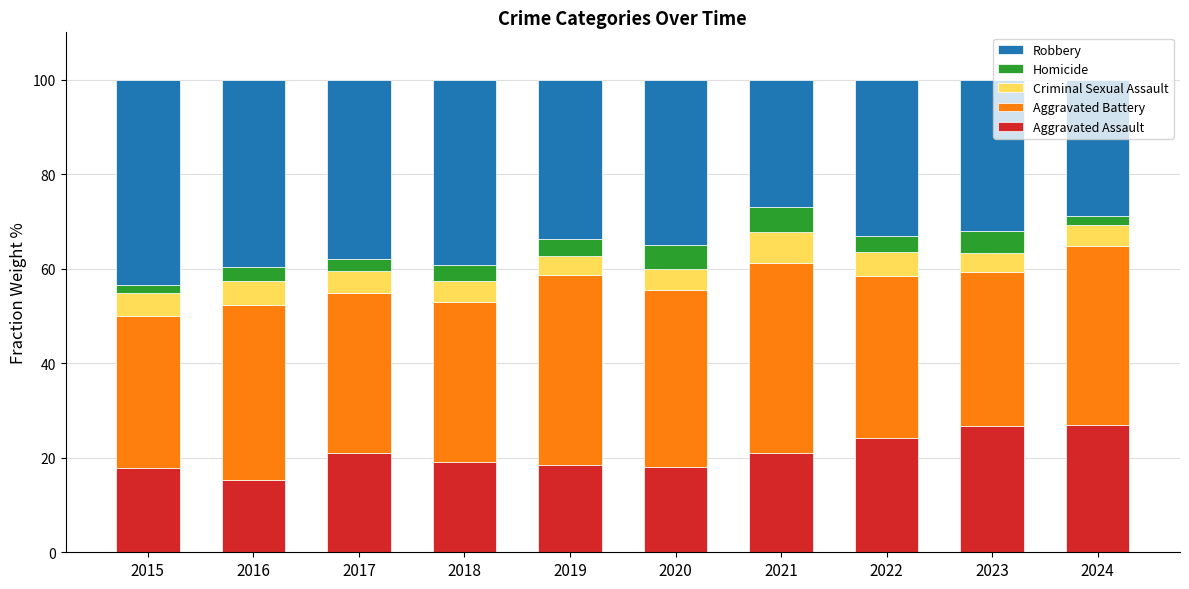

How many data points does each series have?

10